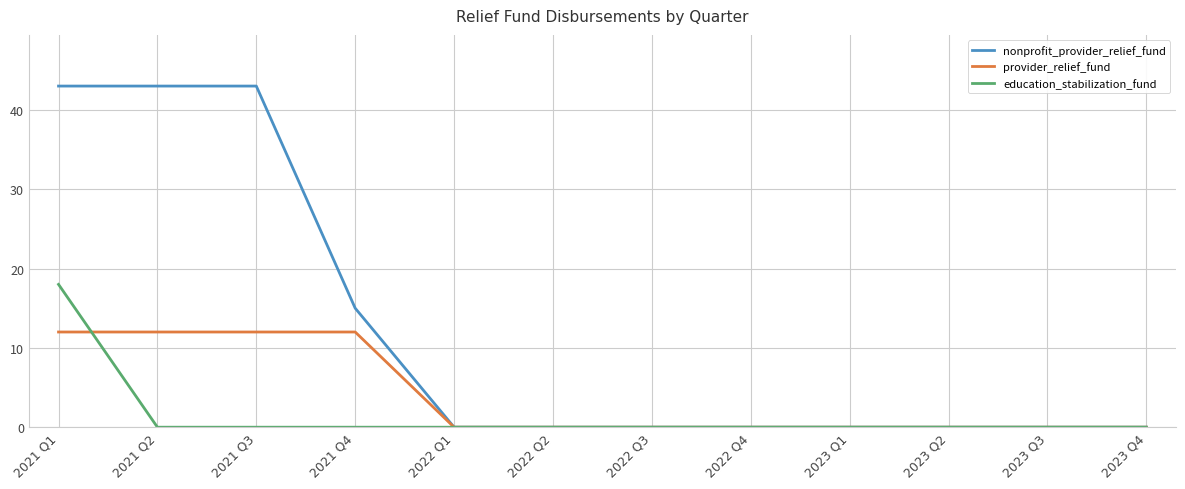

Rank the series by their maximum value, from lowest to highest.

provider_relief_fund, education_stabilization_fund, nonprofit_provider_relief_fund